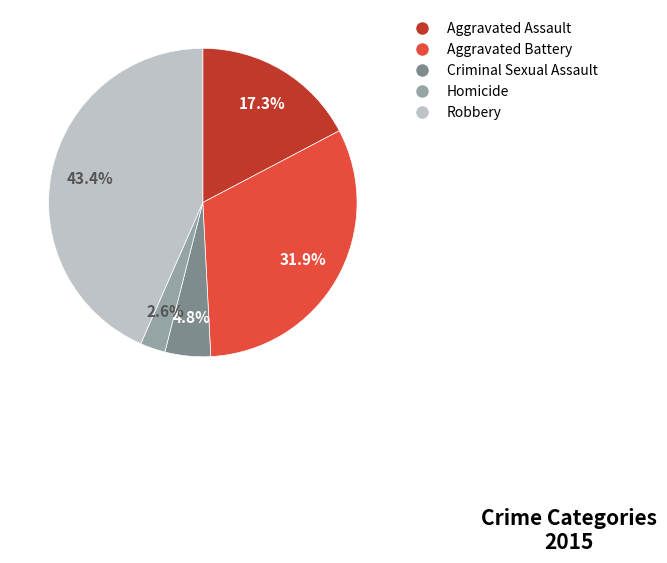

How many slices are in this pie chart?

5